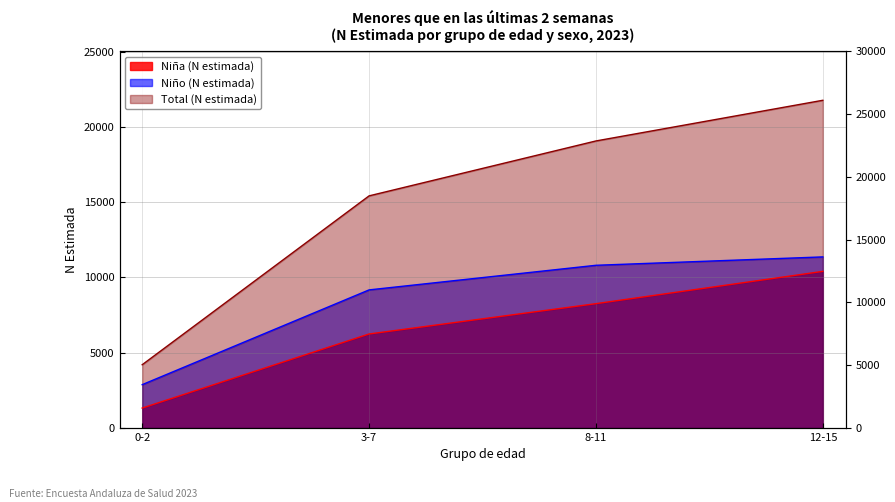

At which category does the chart reach its peak across all series?

12-15